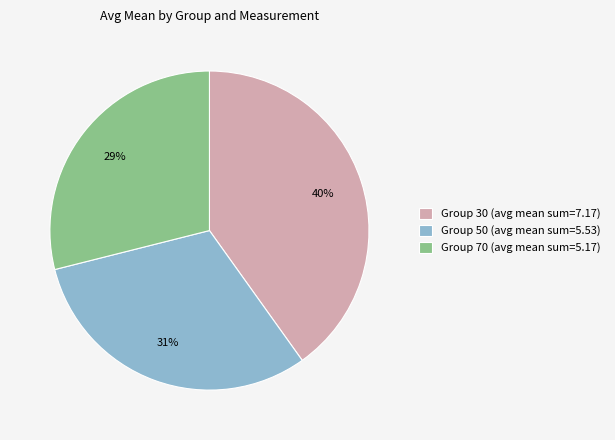

How many slices are in this pie chart?

3